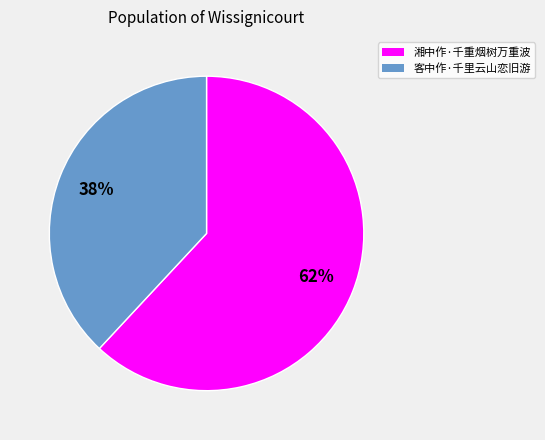

Approximately how many times larger is the value at 湘中作·千重烟树万重波 compared to 客中作·千里云山恋旧游?

1.6